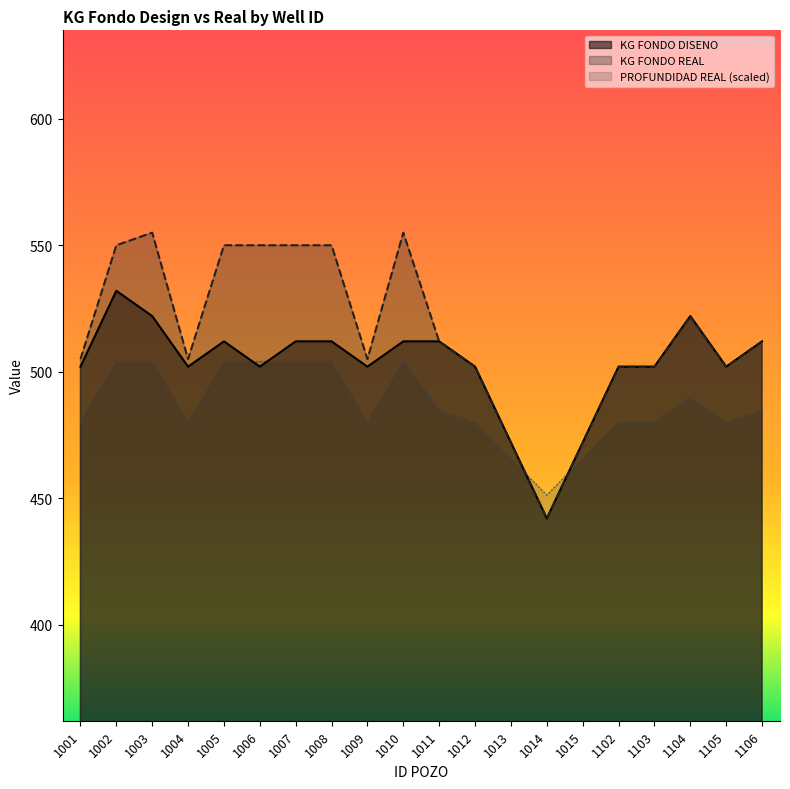

What is the value of the PROFUNDIDAD REAL point at the 9th from the left?

480.0